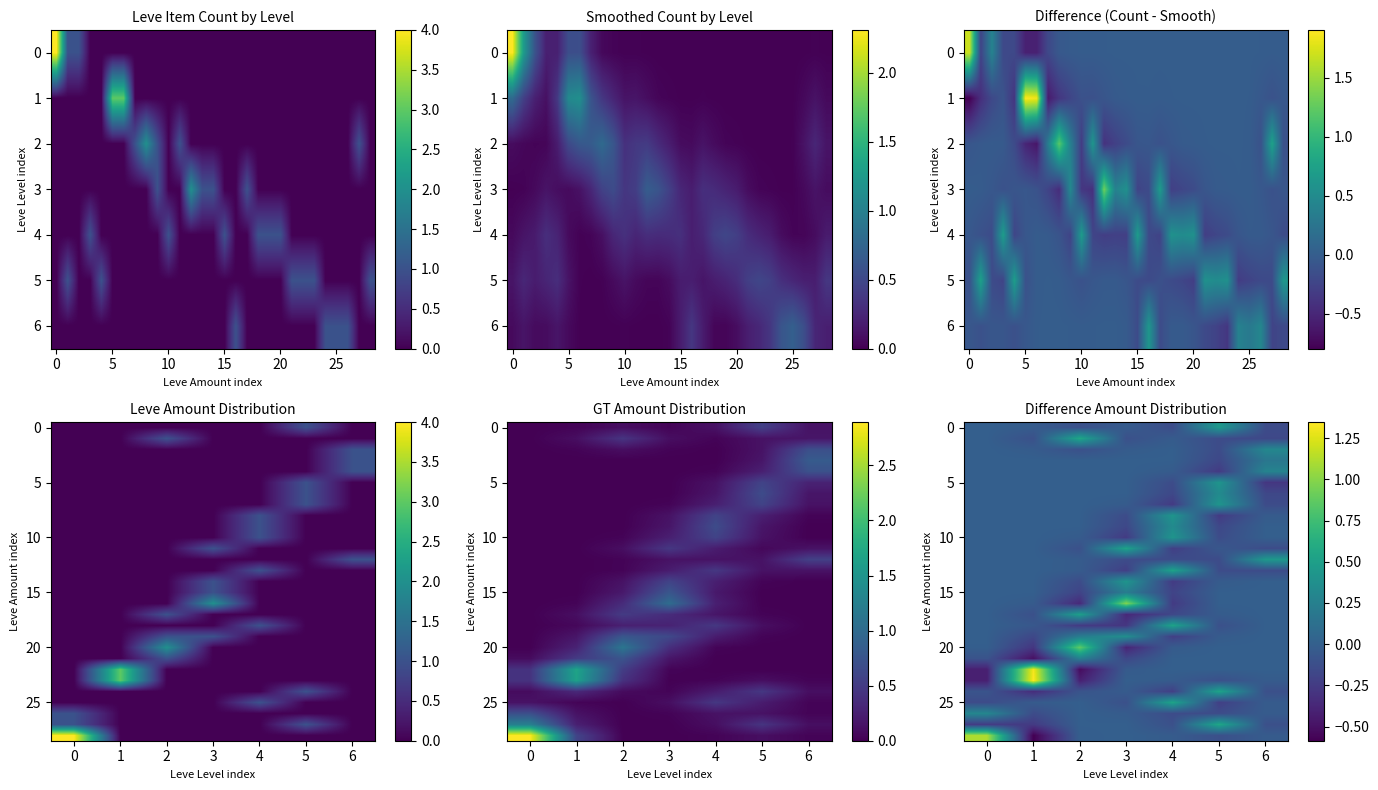

Between 10 and 15, which is larger?

10